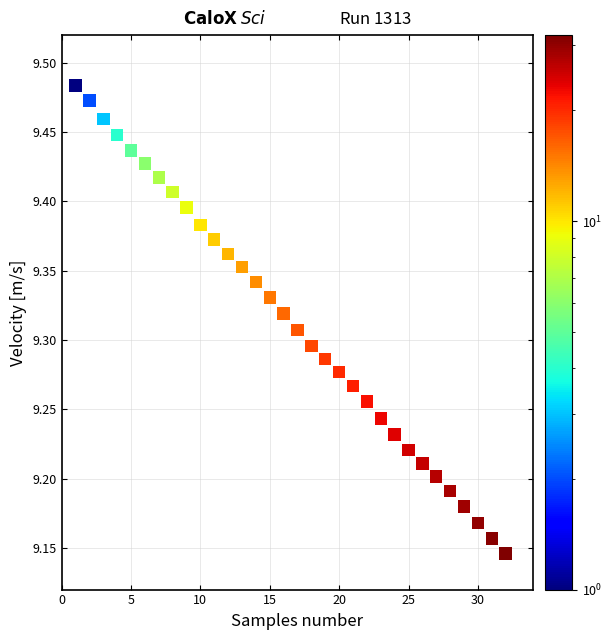

What is the range of Y values (max minus min)?

0.3